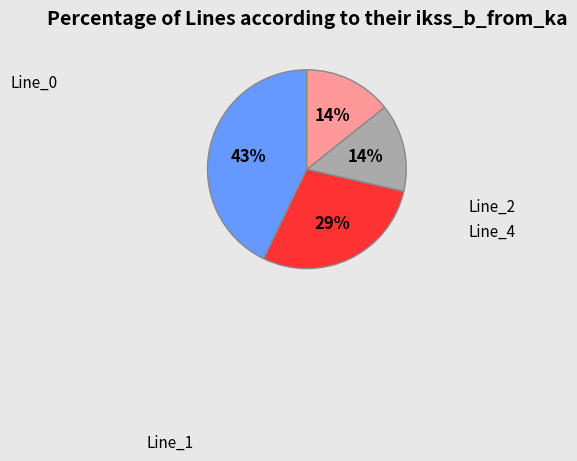

To the nearest percent, what is the difference between the largest and smallest slice percentages?

29%